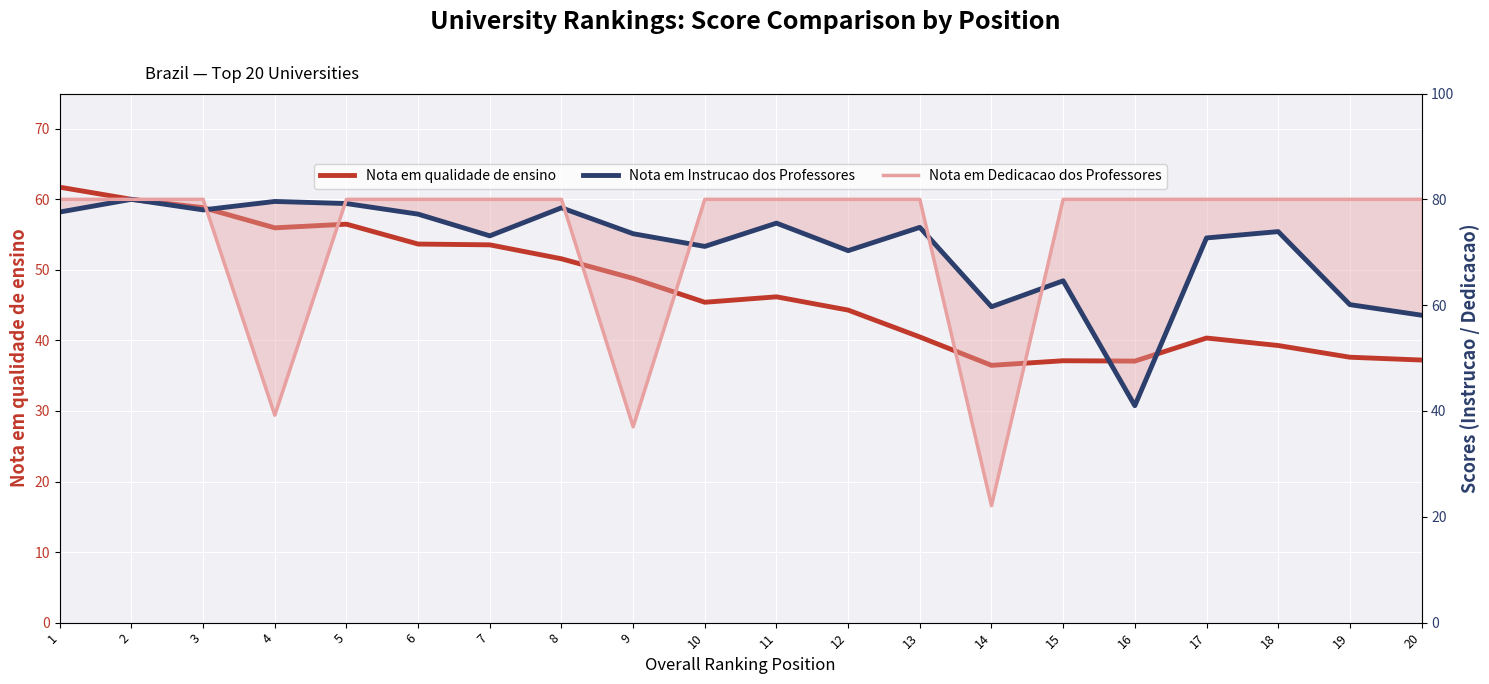

The value of Nota em Instrucao dos Professores at 10 is 71.1. True or false?

True